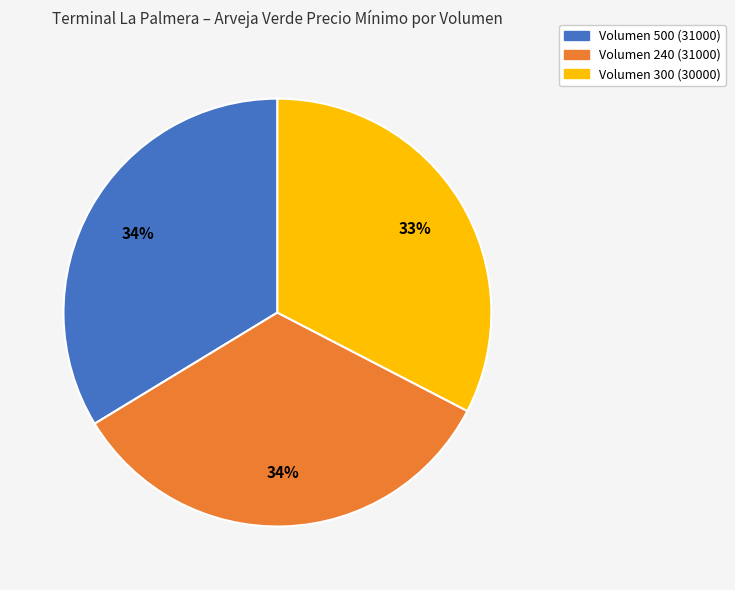

To the nearest percent, what percentage of the pie is Volumen 500 (31000)?

34%